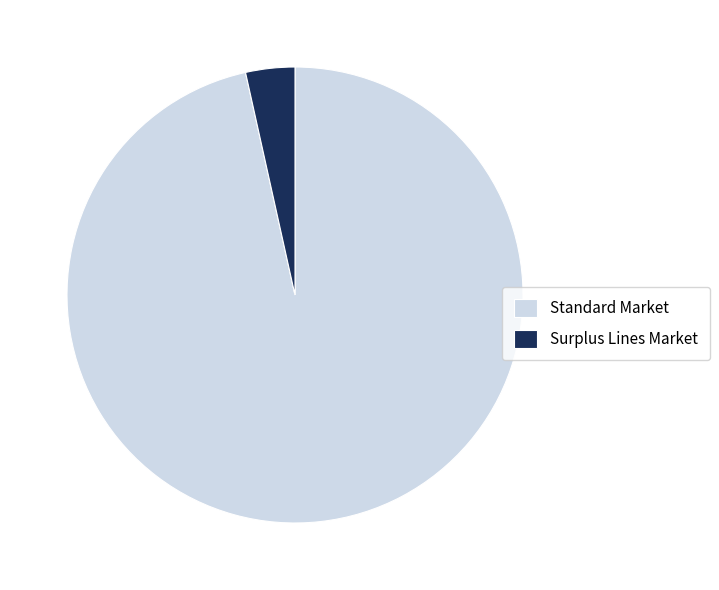

Is Surplus Lines Market the majority of the pie?

No